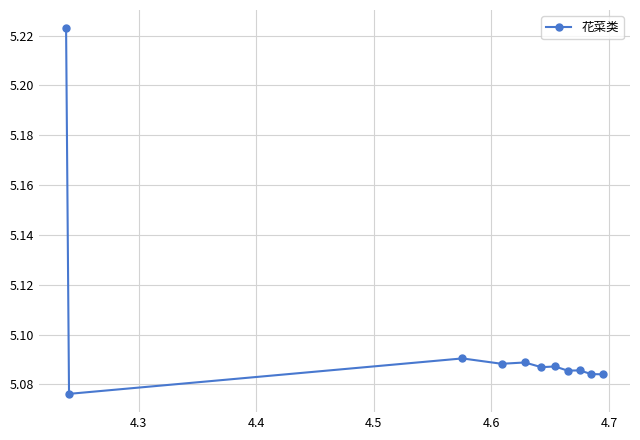

How many values are between 5 and 6?

11